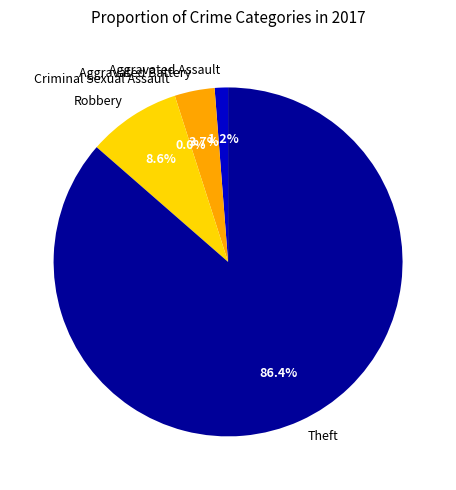

What is the change in value from Aggravated Battery to Criminal Sexual Assault?

-3